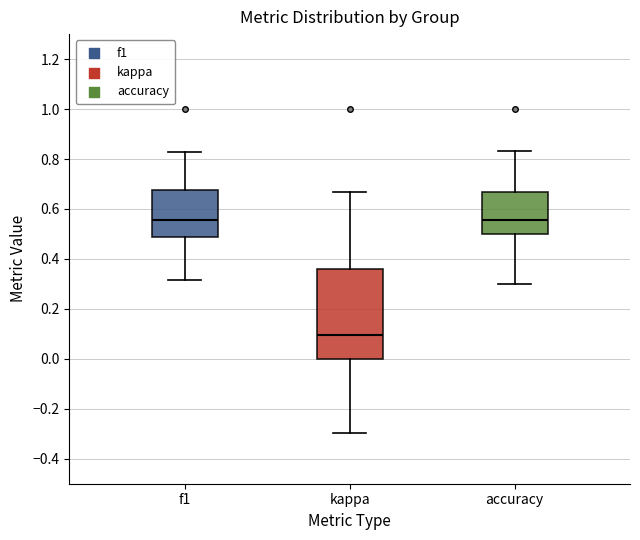

Which box has the lowest median line?

kappa